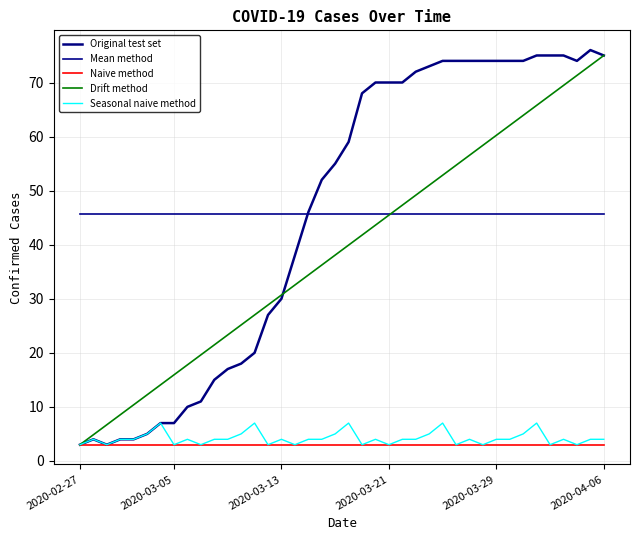

What is the sum of all Seasonal naive method values?

168.0